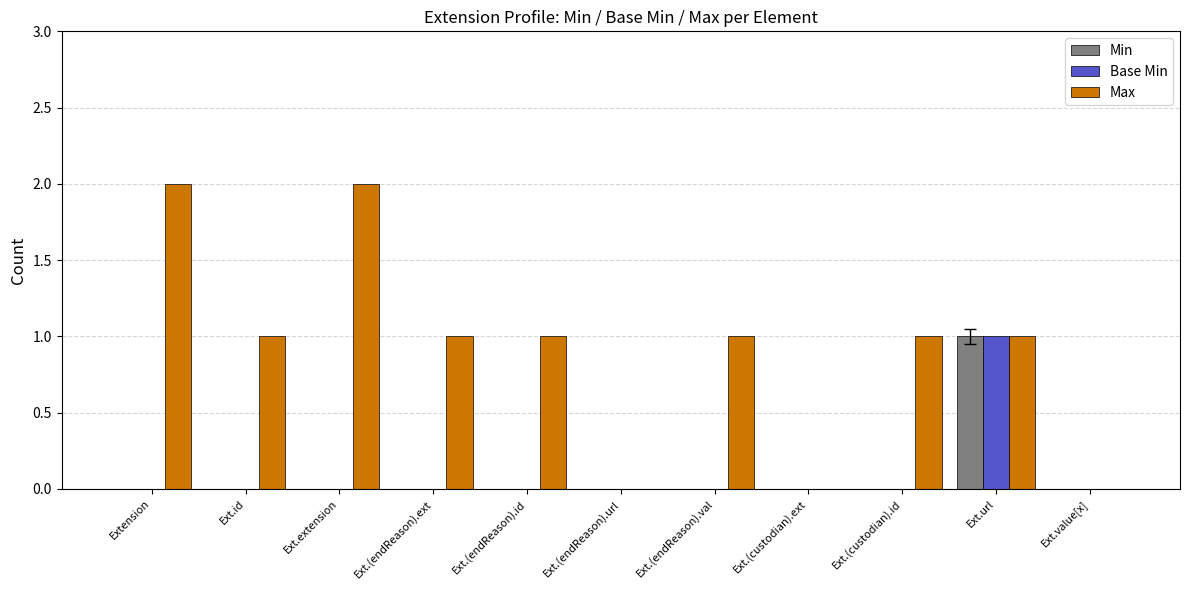

At which category is the sum across all series the highest?

Ext.url